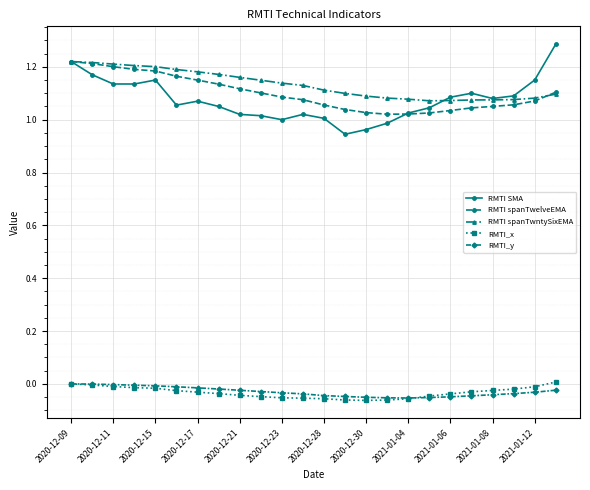

True or false: RMTI spanTwntySixEMA and RMTI_y intersect in this chart.

False